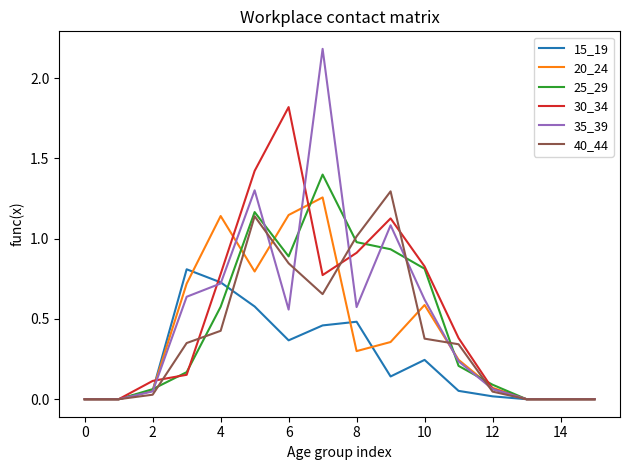

What is the maximum value shown in the chart?

2.2